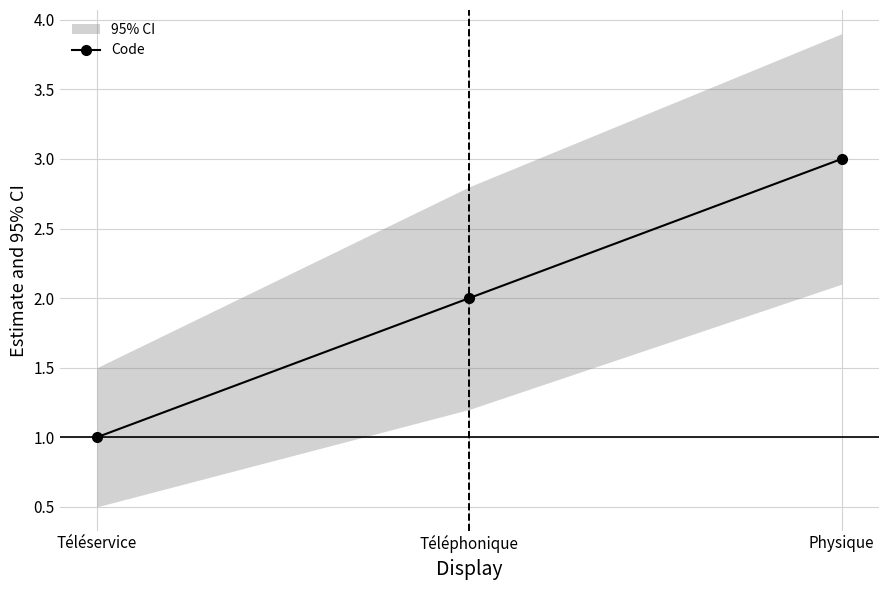

What is the sum of all values?

6